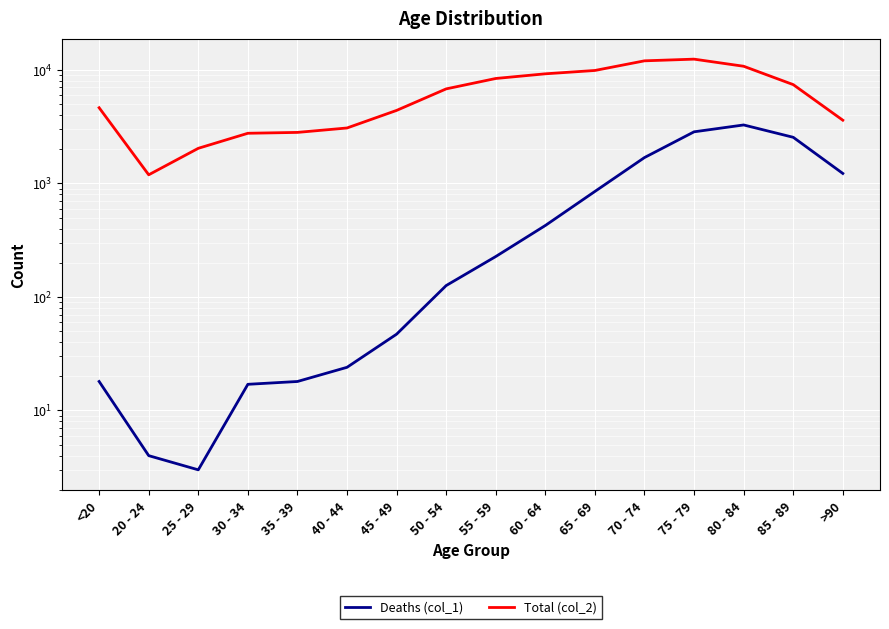

True or false: Deaths (col_1) has more than 0 interior local peaks.

True